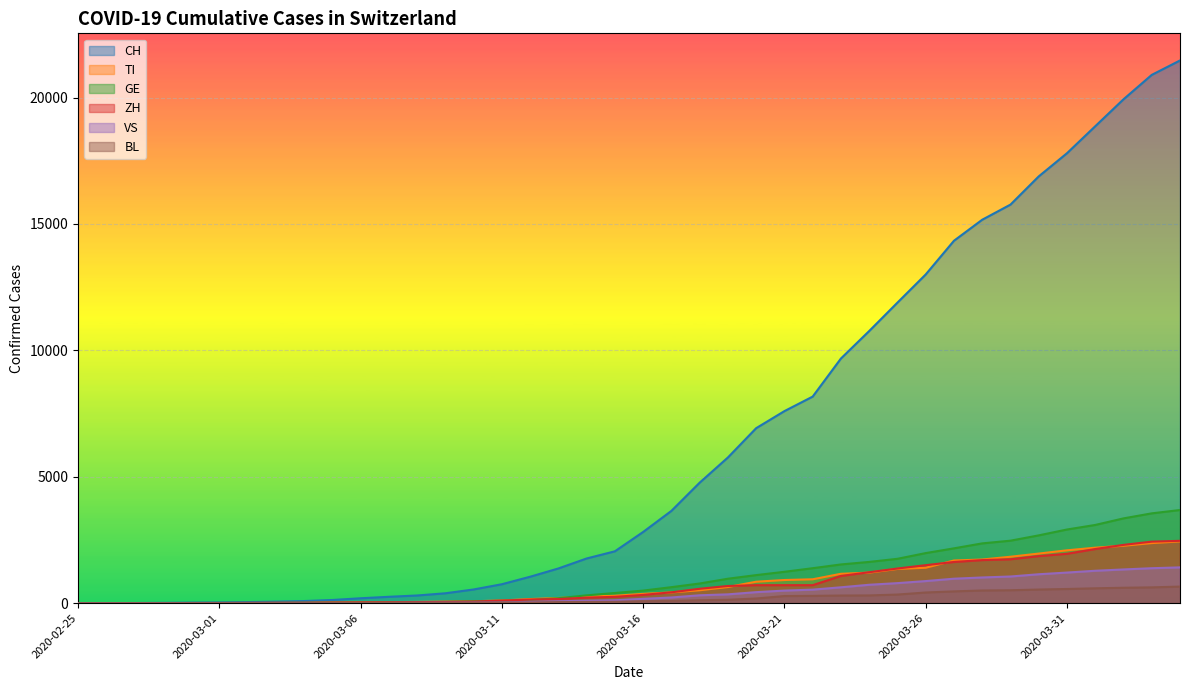

How many positive values does the BL series have?

38